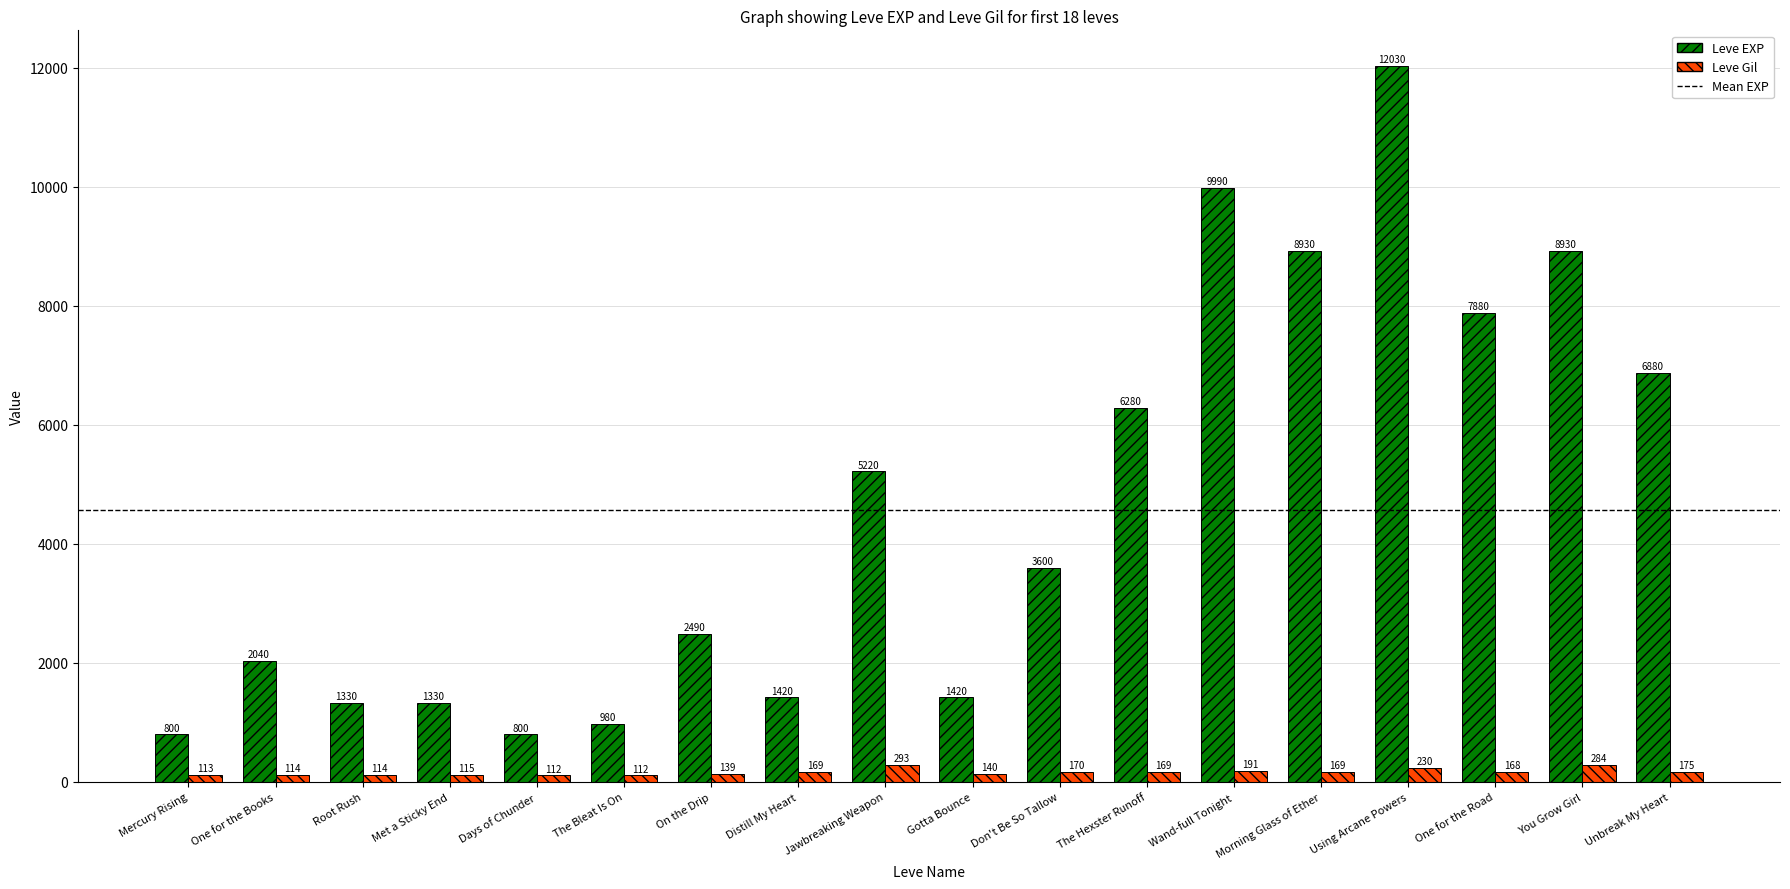

Rank the series by their average value, from lowest to highest.

Leve Gil, Leve EXP